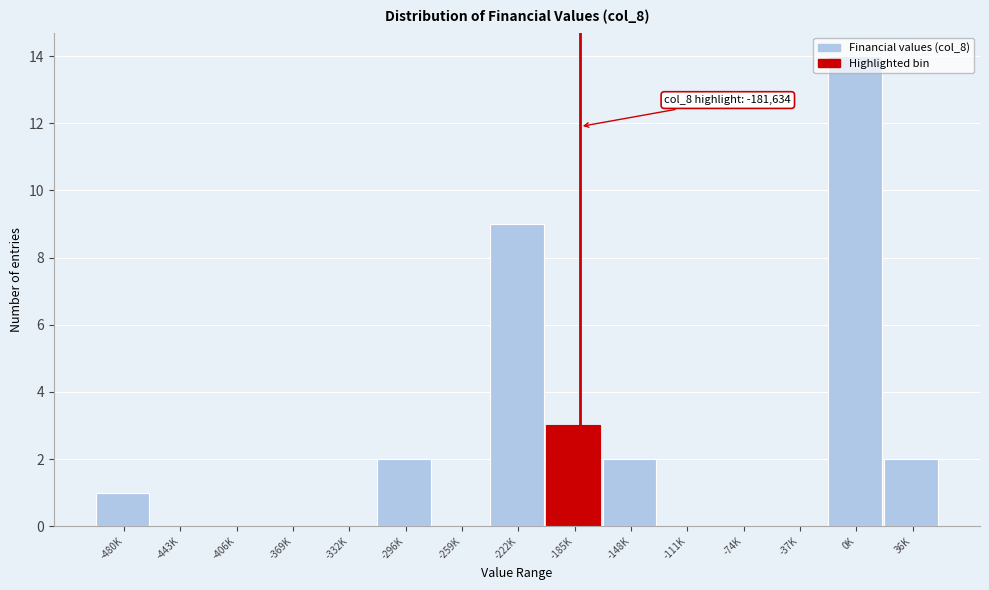

Which has a higher value, 36K or -443K?

36K